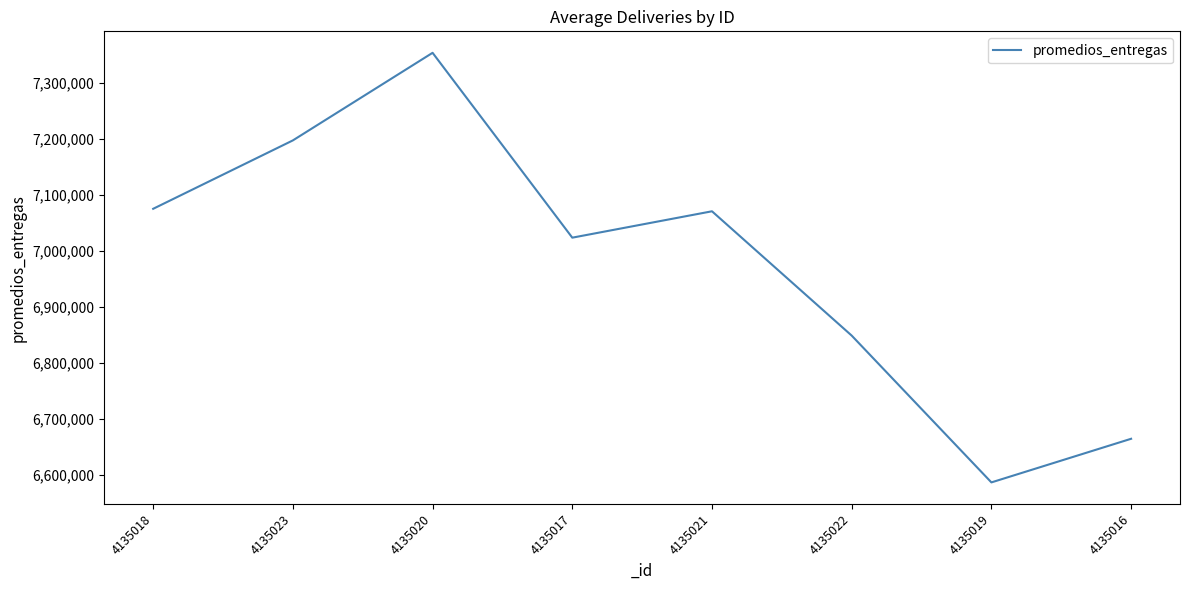

What is the maximum value shown in the chart?

7353316.7